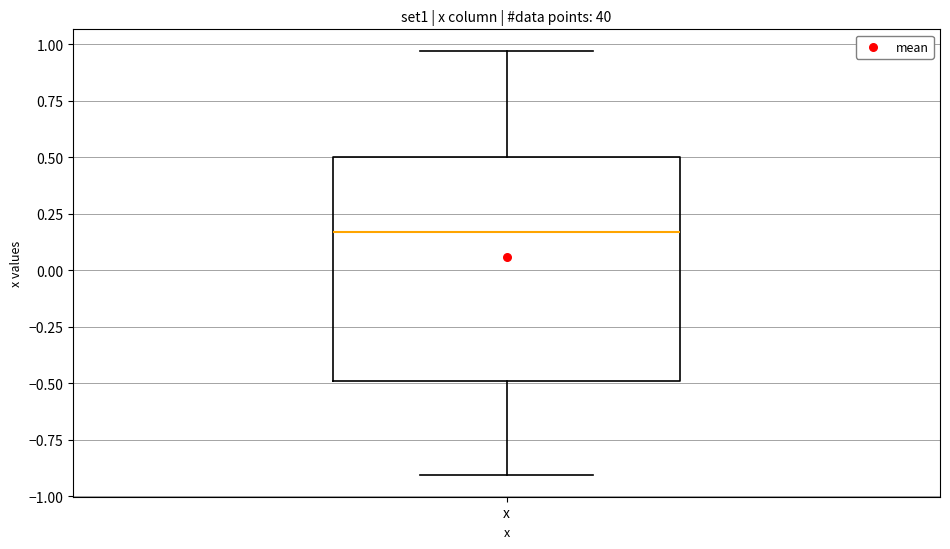

Read this box plot against the y-axis: the position of the median line, the range covered by the box, and the ends of both whiskers. The values are not printed on the chart, so give them approximately, as read against the axis.

median 0.15, box -0.50 to 0.50, whiskers -0.90 to 0.95